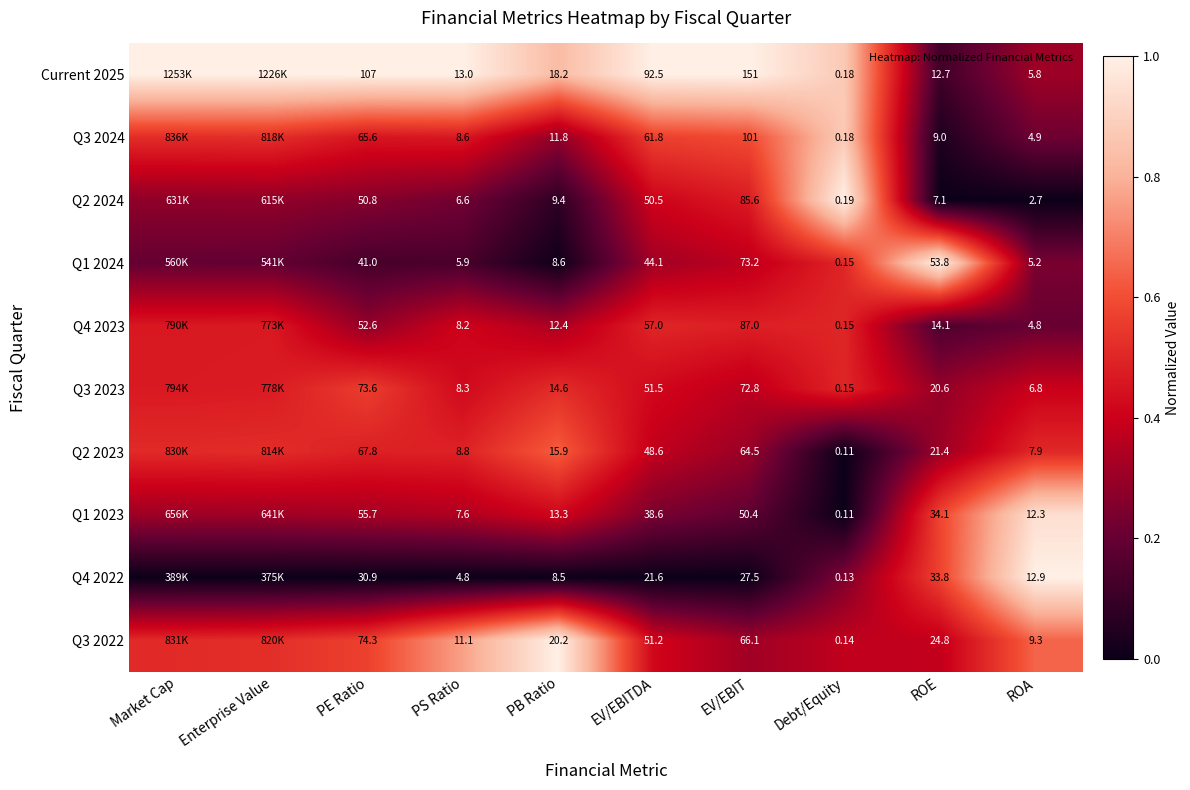

Which series has the largest total across all categories?

Current 2025